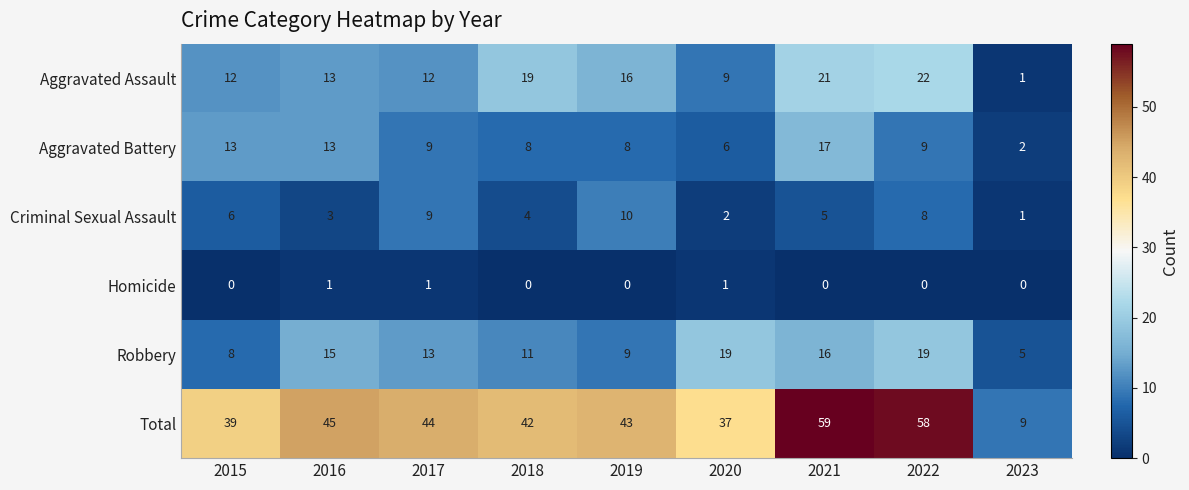

What is the average value of the Aggravated Assault series?

14